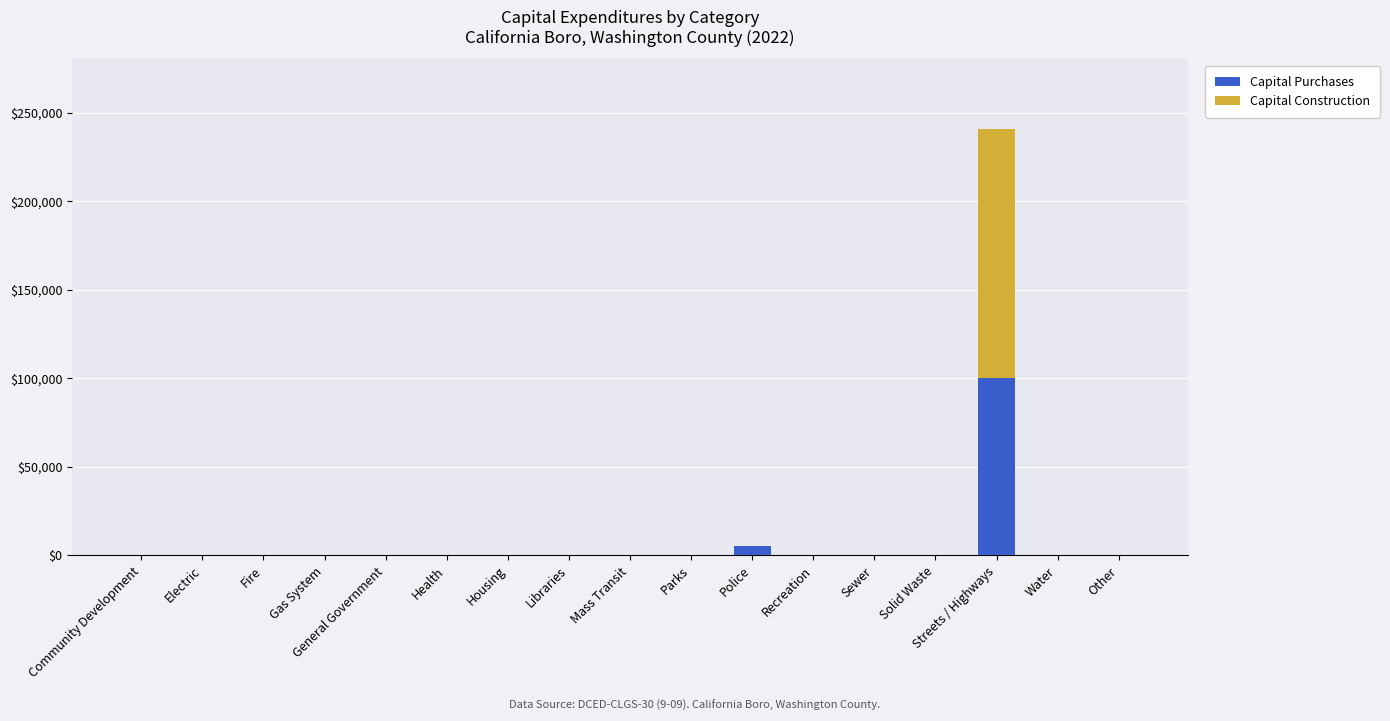

At which category is the sum across all series the highest?

Streets / Highways